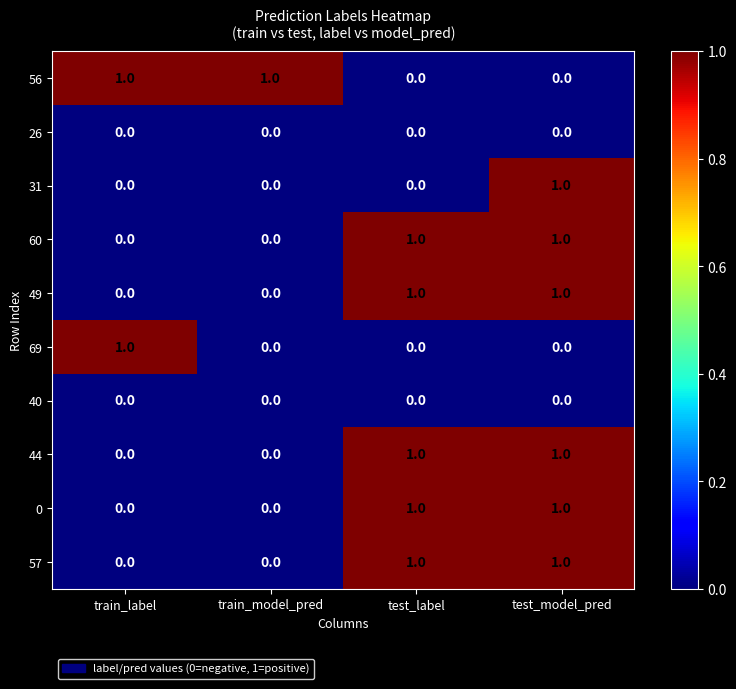

The 57 series shows 0 at train_model_pred. True or false?

True